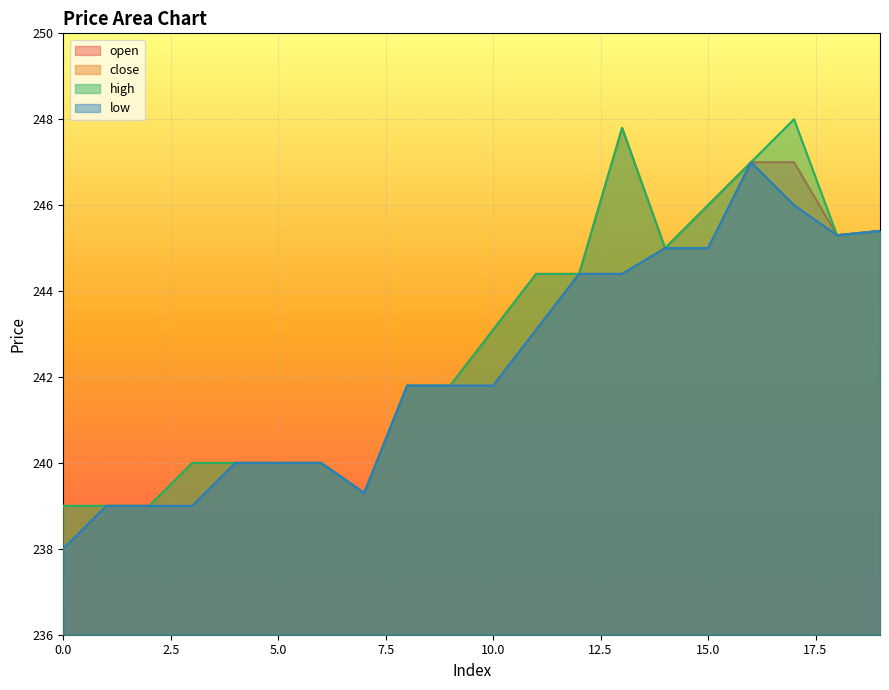

True or false: high and close cross at least once.

False